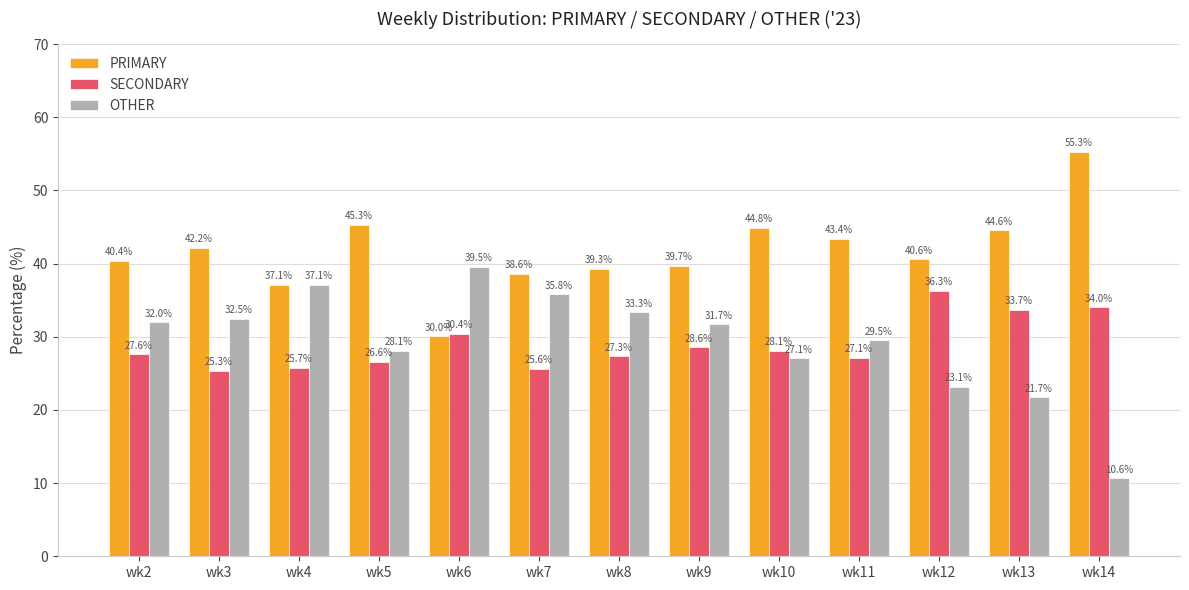

What is the difference between the highest and lowest values at wk6?

9.5